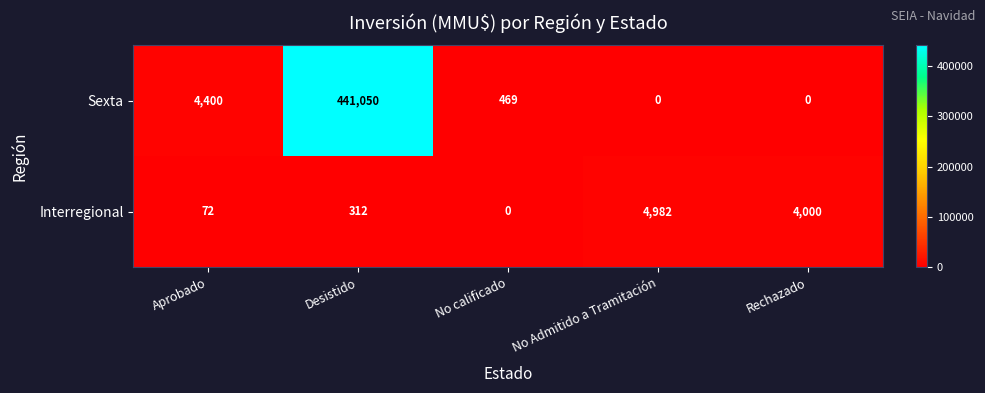

Which series has the largest range (max minus min)?

Sexta